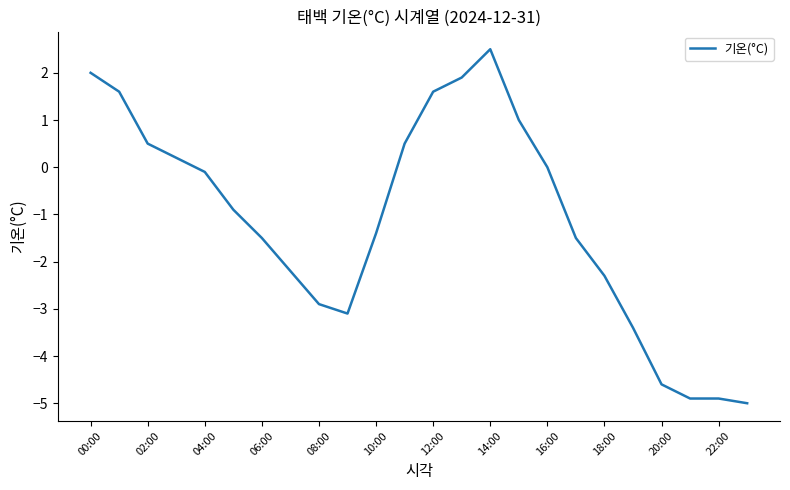

What is the minimum value shown in the chart?

-5.0